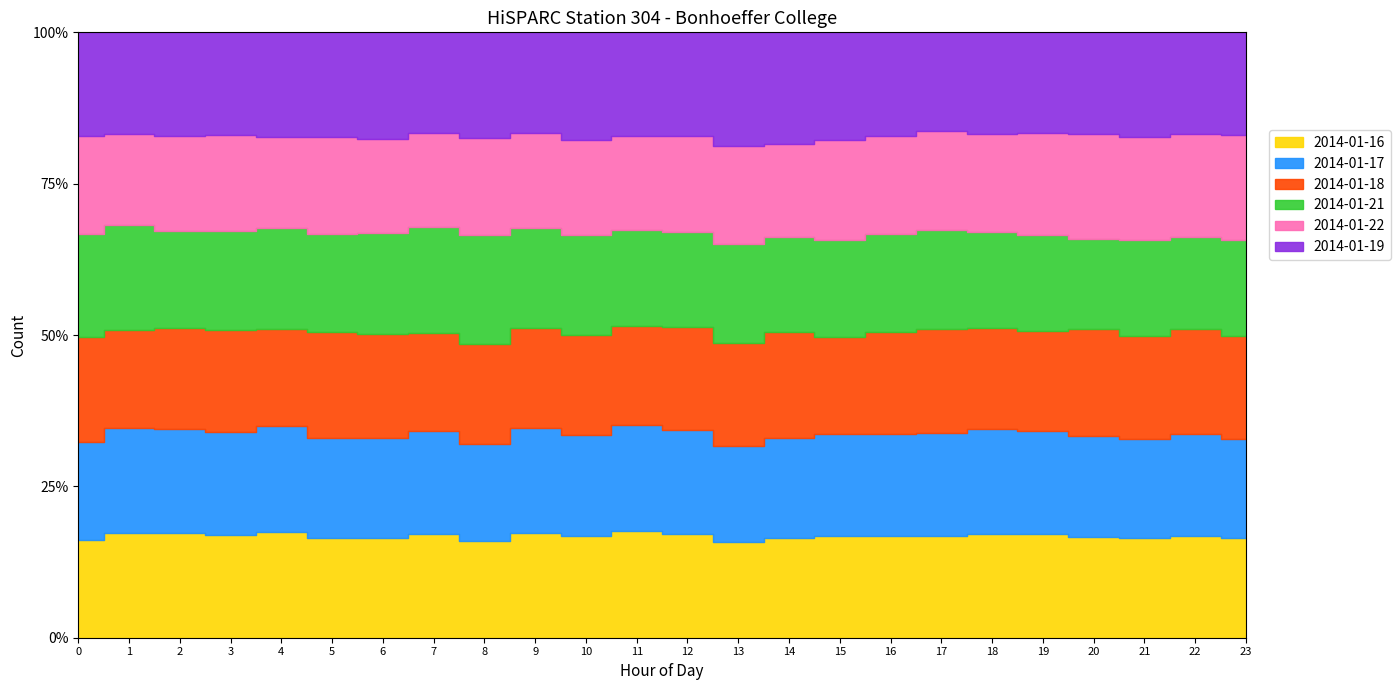

Is it true that 2014-01-16 equals 1297 at 13?

True